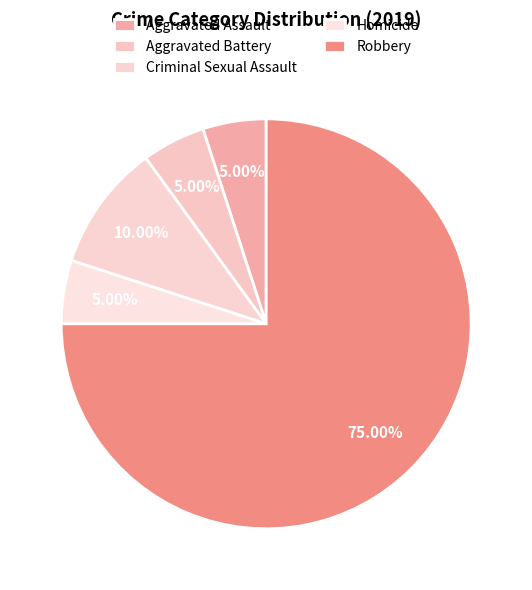

Is there a majority slice in this chart?

Yes